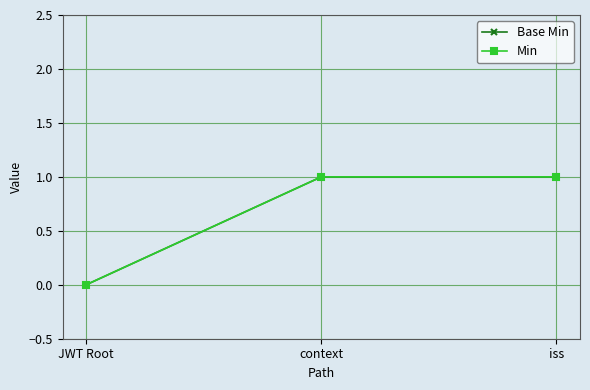

Is it true that Base Min equals 2 at context?

False